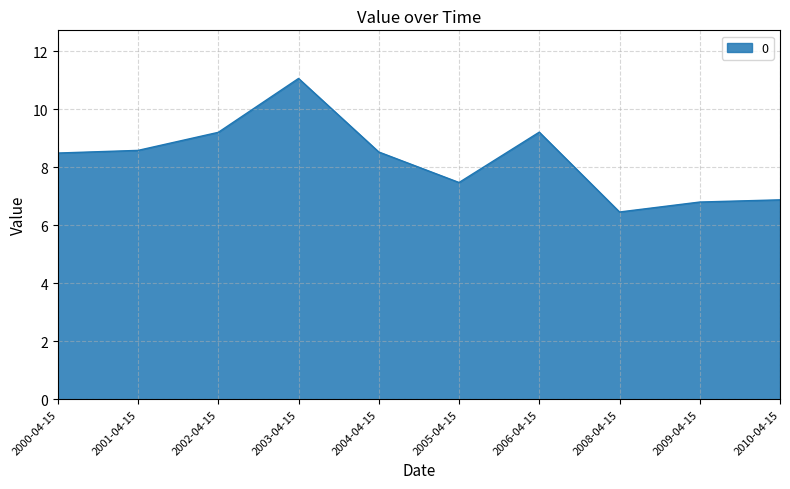

Reading left to right, what are all the values shown in this chart?

2000-04-15=8.5	2001-04-15=8.6	2002-04-15=9.2	2003-04-15=11.1	2004-04-15=8.5	2005-04-15=7.5	2006-04-15=9.2	2008-04-15=6.5	2009-04-15=6.8	2010-04-15=6.9